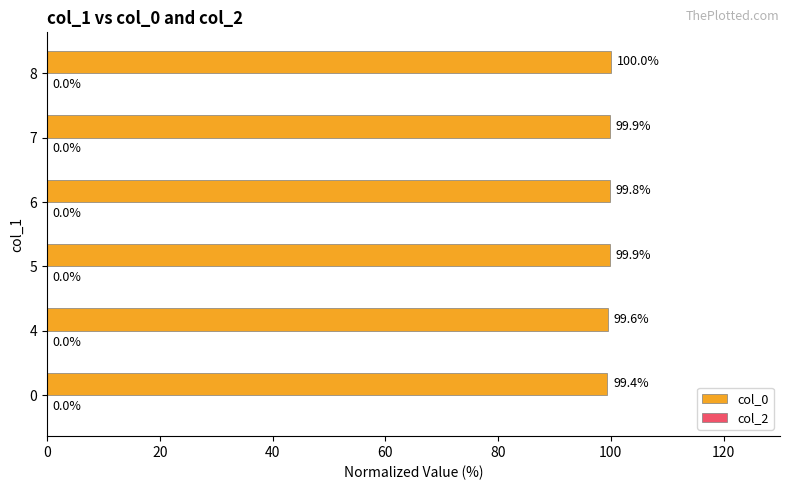

What is the change in value from 6 to 7?

+0.1